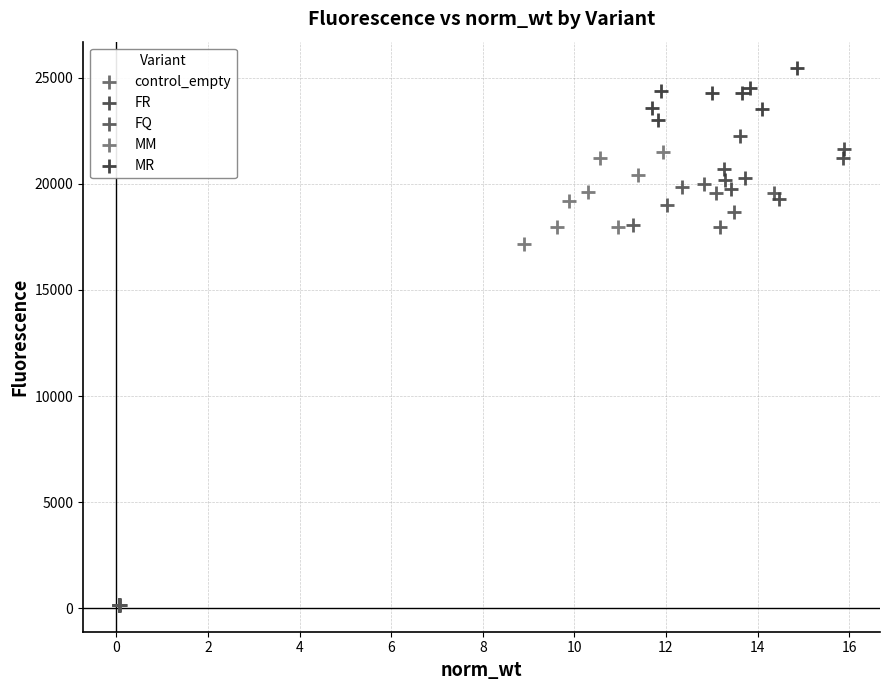

Which series has the widest spread of Y values?

MM